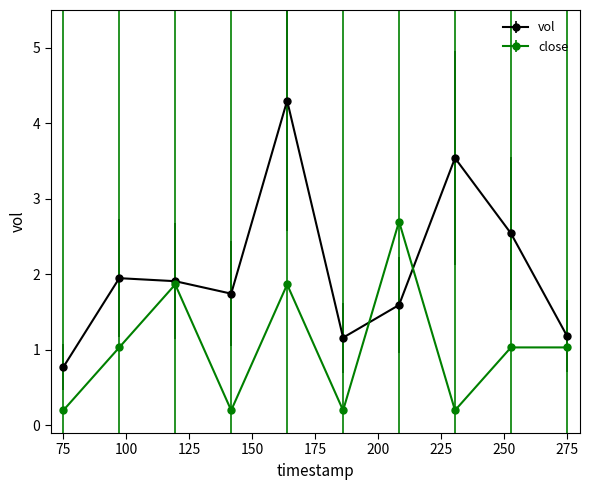

What are all the series names shown in the legend?

vol, close